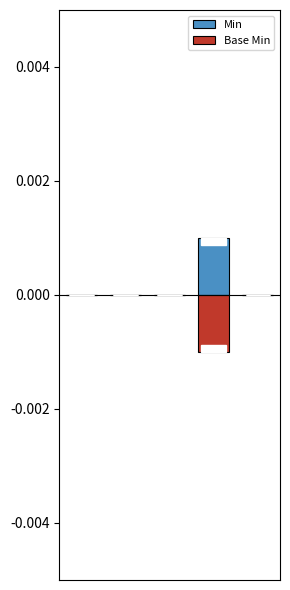

The value of Base Min at 3 is -0.0. True or false?

True